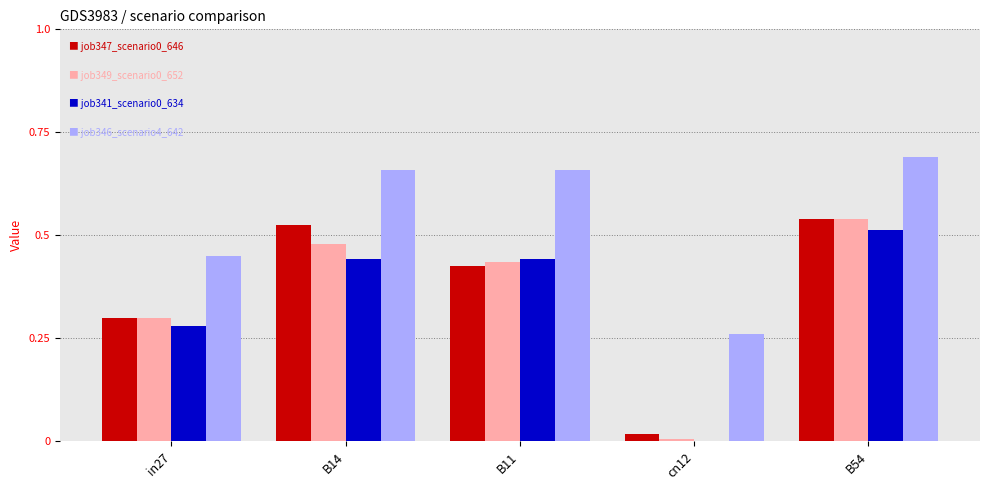

Which category has the highest value across all series?

B54